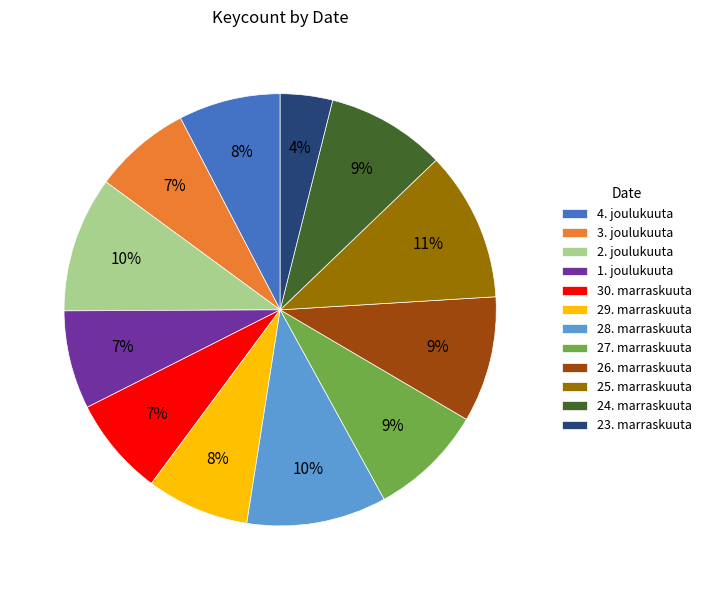

Which slice is the largest?

25. marraskuuta